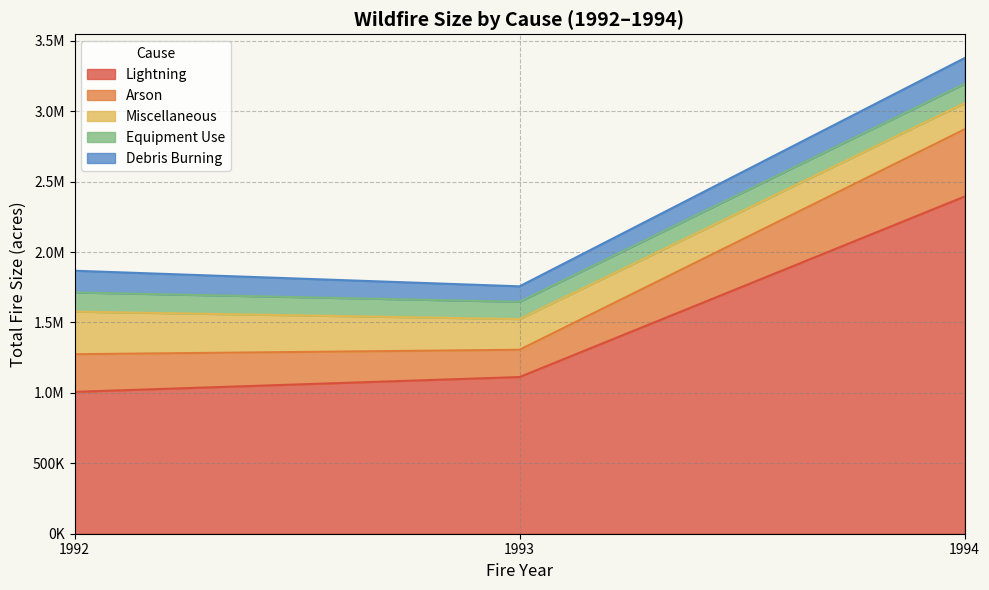

True or false: Miscellaneous and Lightning intersect in this chart.

False